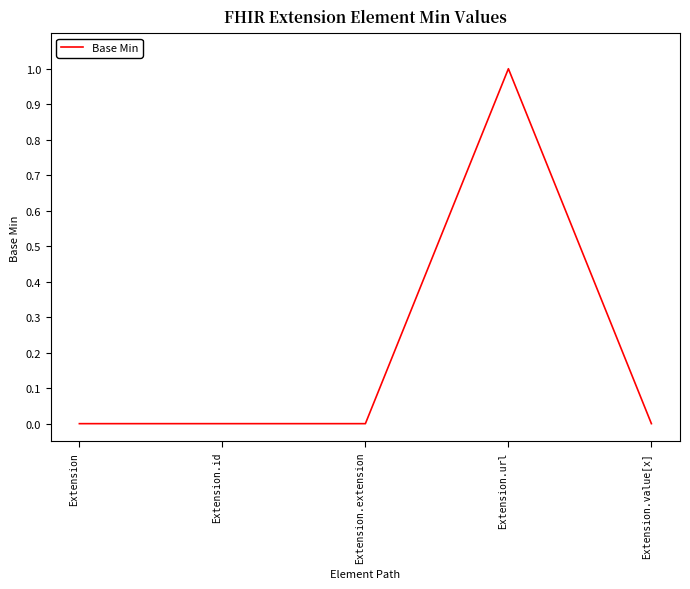

True or false: there are more than 0 points higher than both neighbors.

True